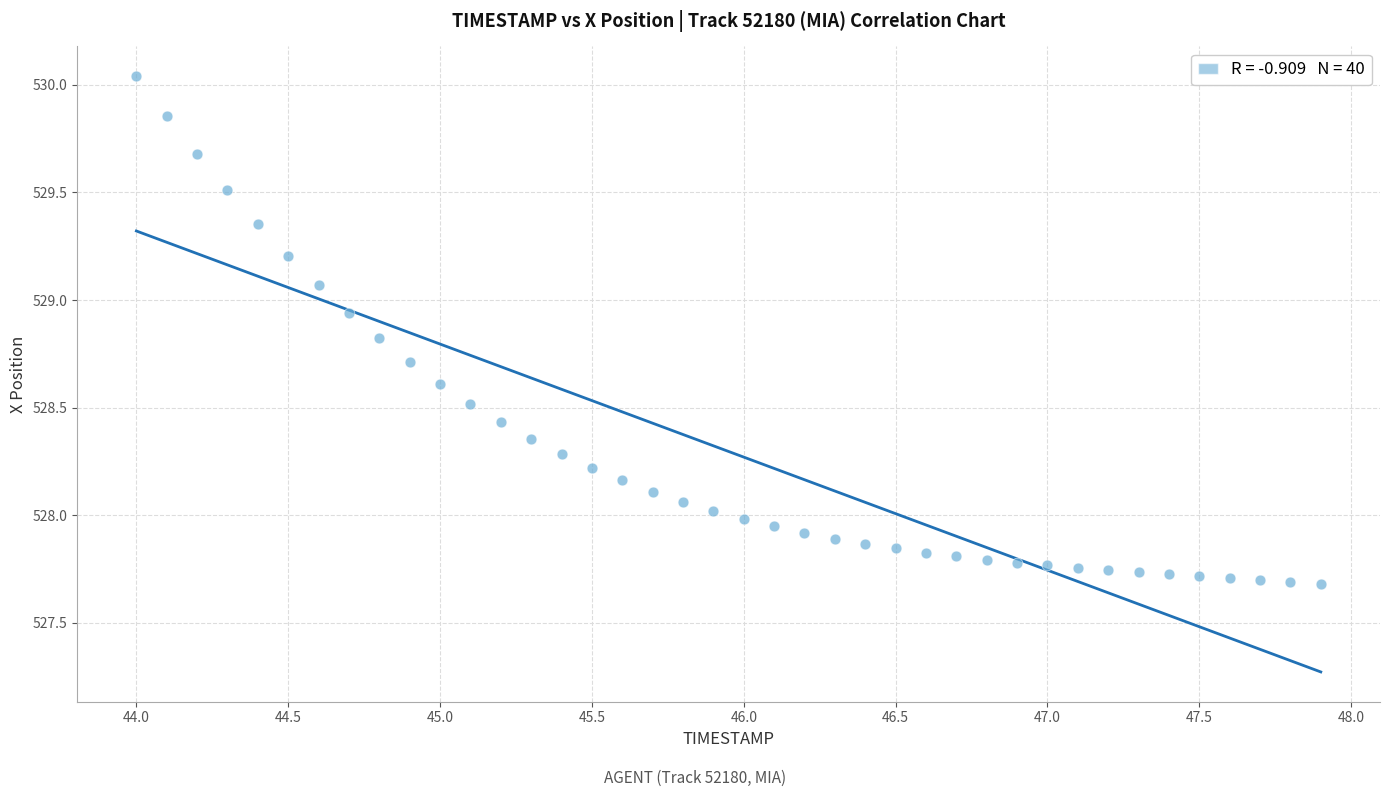

What is the range of Y values (max minus min)?

2.4